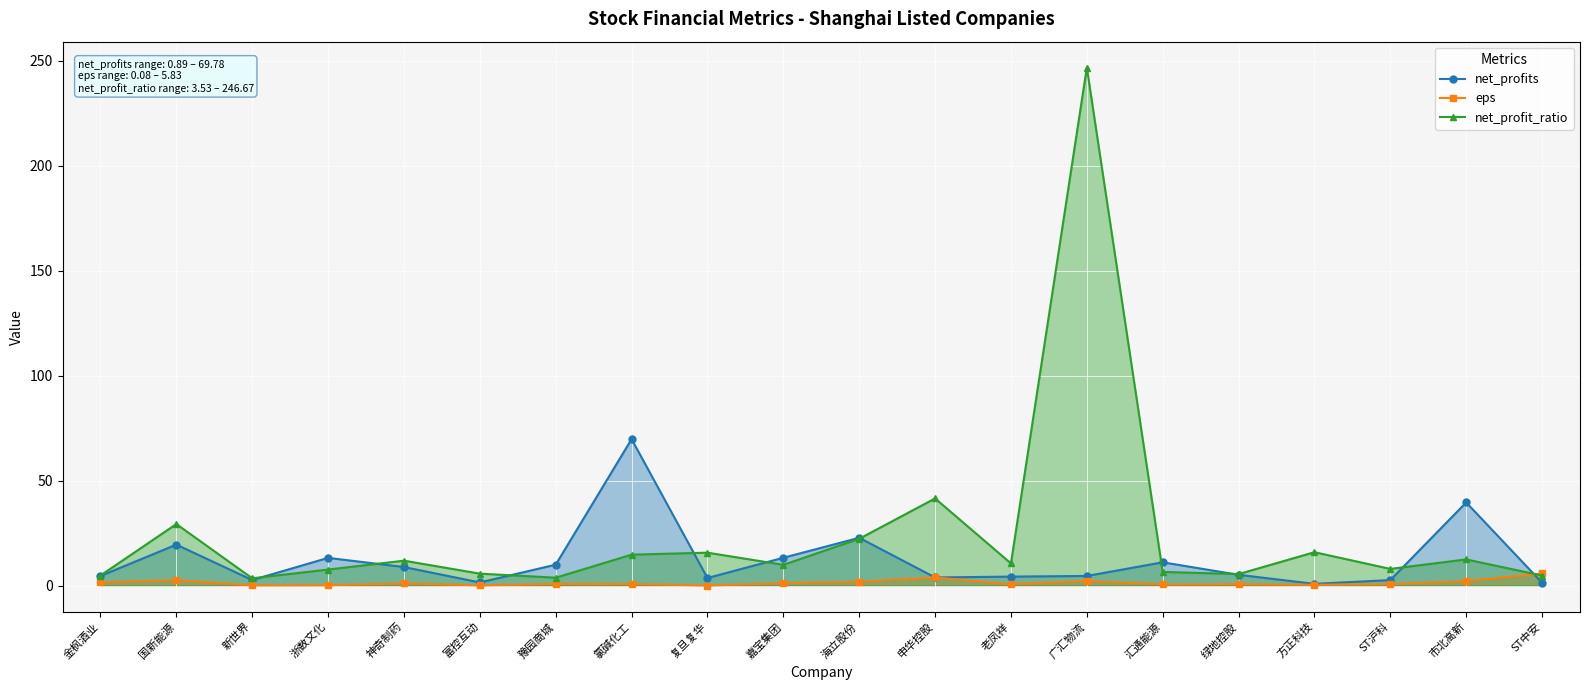

What is the total value across all series at 新世界?

6.4